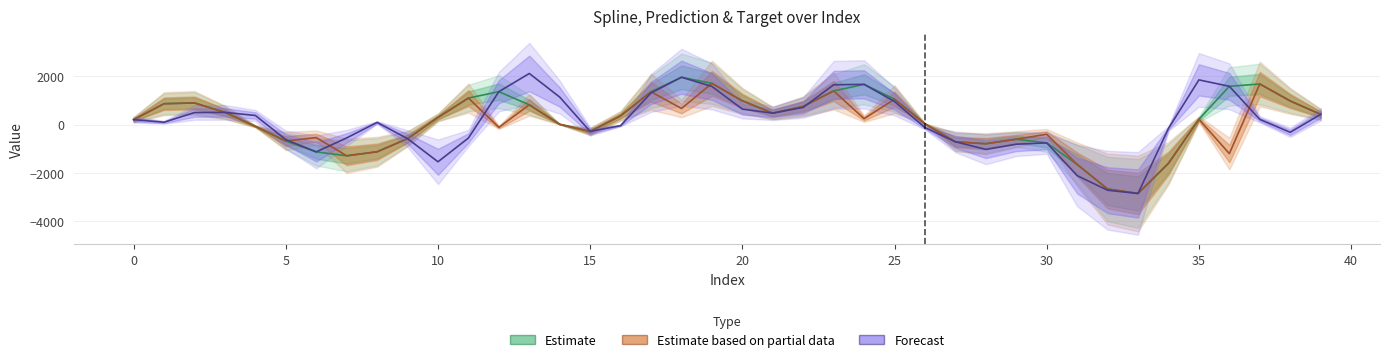

How many negative values does the Estimate based on partial data series have?

17